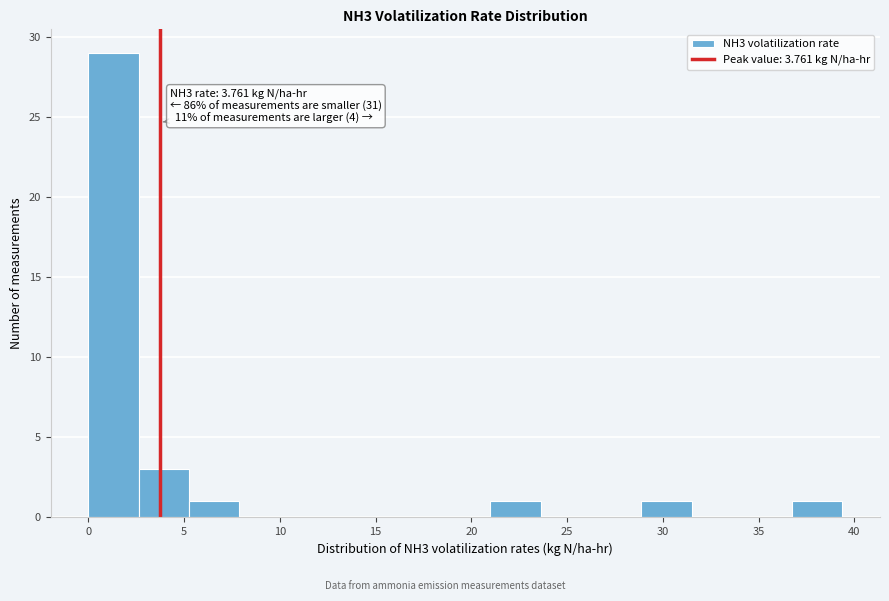

Which range on the x-axis has the tallest bar?

0.0 to 2.5